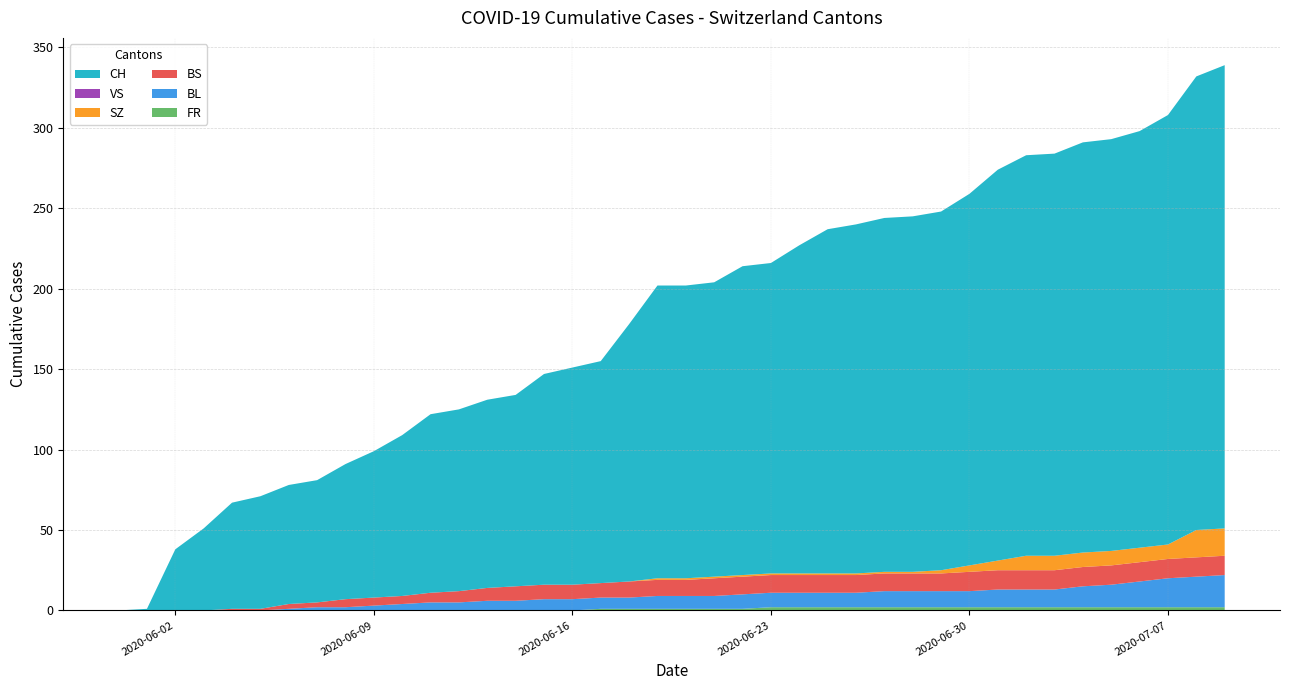

Reading left to right, transcribe all the data shown in this chart.

FR: 0	0	0	0	0	0	0	0	0	0	0	0	0	0	0	0	0	1	1	1	1	1	1	2	2	2	2	2	2	2	2	2	2	2	2	2	2	2	2	2
BL: 0	0	0	0	0	0	1	2	2	3	4	5	5	6	6	7	7	7	7	8	8	8	9	9	9	9	9	10	10	10	10	11	11	11	13	14	16	18	19	20
BS: 0	0	0	0	1	1	3	3	5	5	5	6	7	8	9	9	9	9	10	10	10	11	11	11	11	11	11	11	11	11	12	12	12	12	12	12	12	12	12	12
SZ: 0	0	0	0	0	0	0	0	0	0	0	0	0	0	0	0	0	0	0	1	1	1	1	1	1	1	1	1	1	2	4	6	9	9	9	9	9	9	17	17
VS: 0	0	0	0	0	0	0	0	0	0	0	0	0	0	0	0	0	0	0	0	0	0	0	0	0	0	0	0	0	0	0	0	0	0	0	0	0	0	0	0
CH: 0	1	38	51	66	70	74	76	84	91	100	111	113	117	119	131	135	138	160	182	182	183	192	193	204	214	217	220	221	223	231	243	249	250	255	256	259	267	282	288